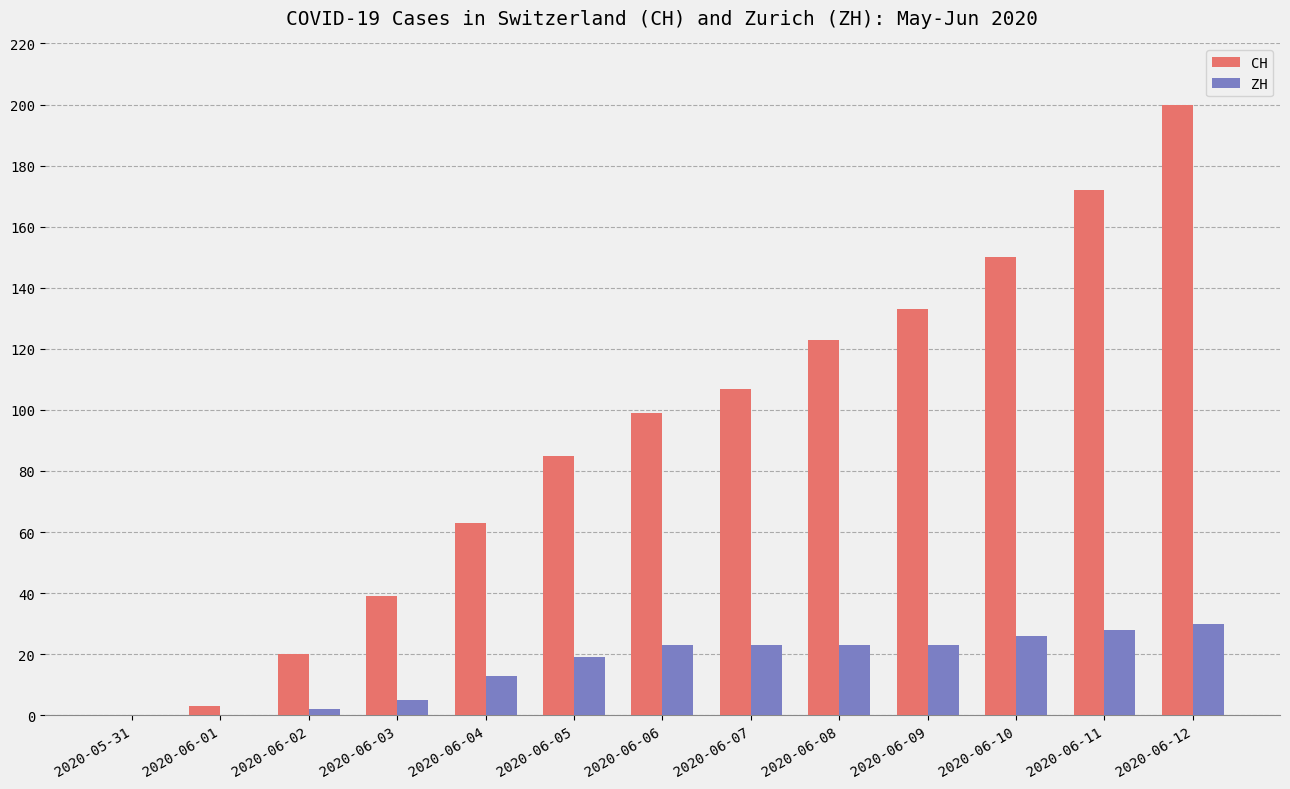

Is it true that CH equals 67 at 2020-06-06?

False